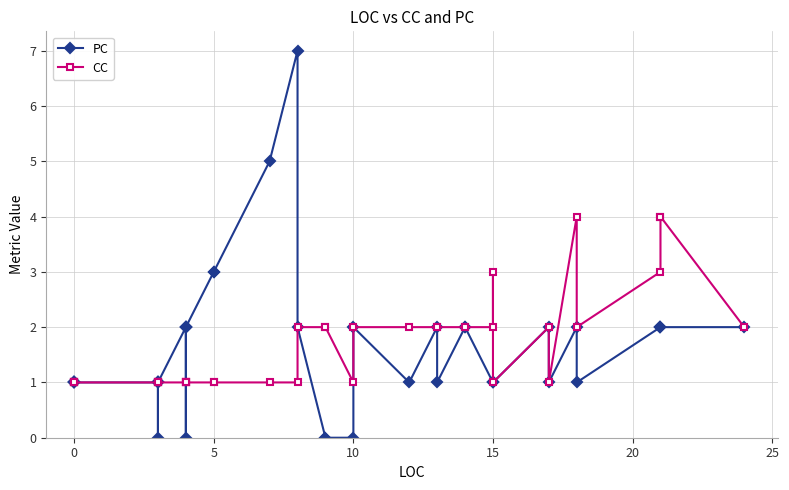

How many values in the PC series are below 1?

5